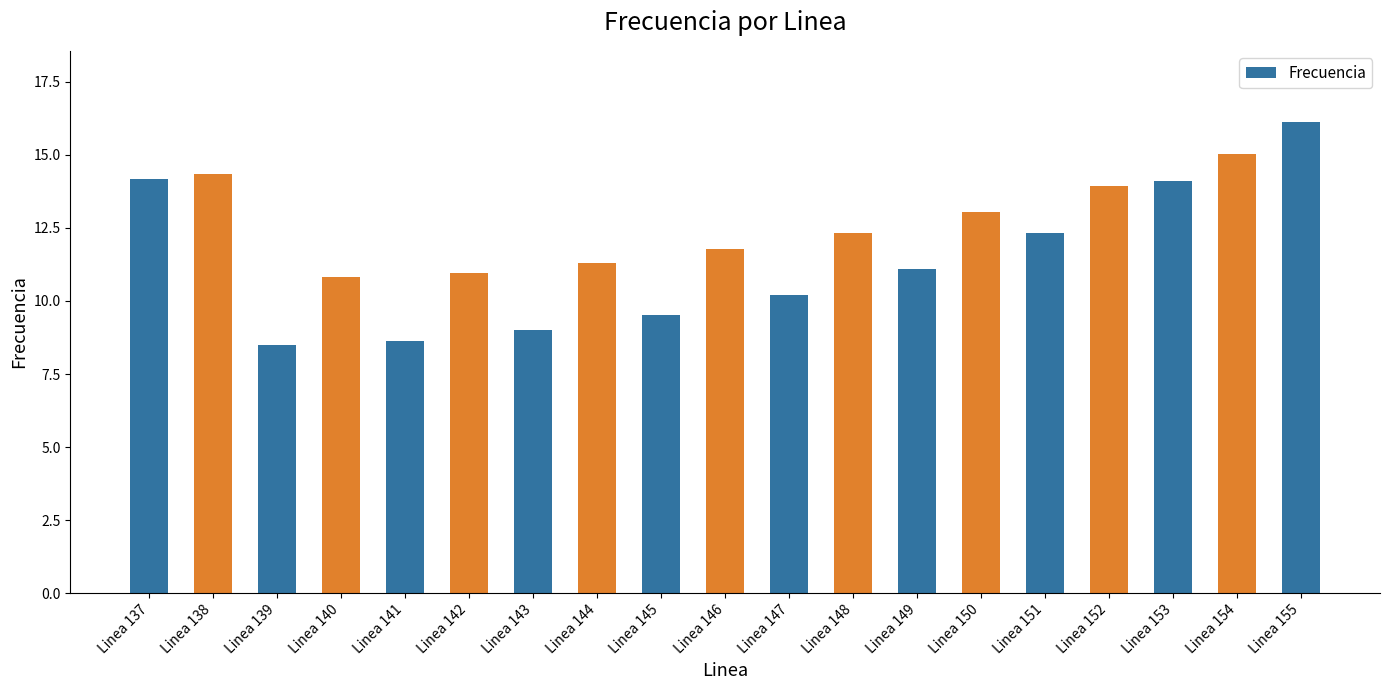

True or false: the data shows 12.3 at Linea 148.

True